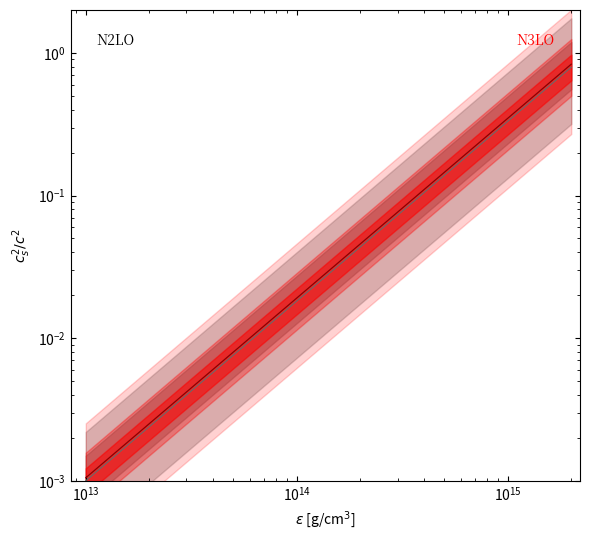

How many data points does each series have?

15